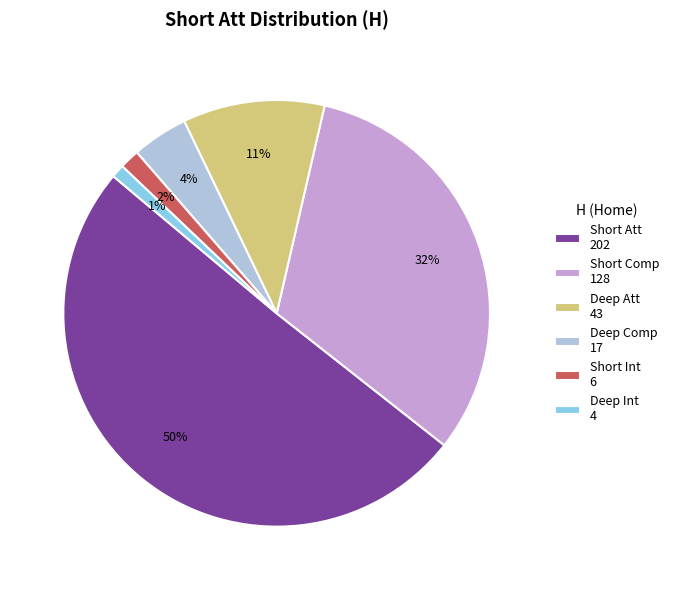

True or false: Deep Comp 17 accounts for 4% of the total.

True